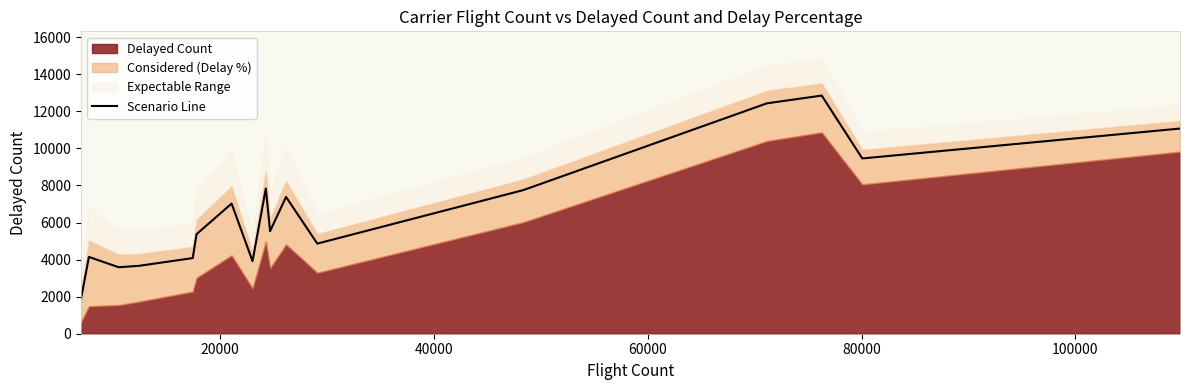

What is the sum of all values?

112822.3